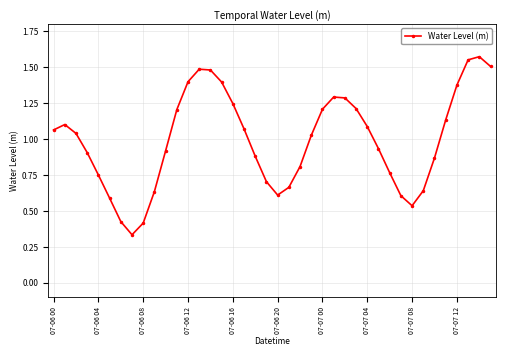

True or false: there are more than 0 points higher than both neighbors.

True